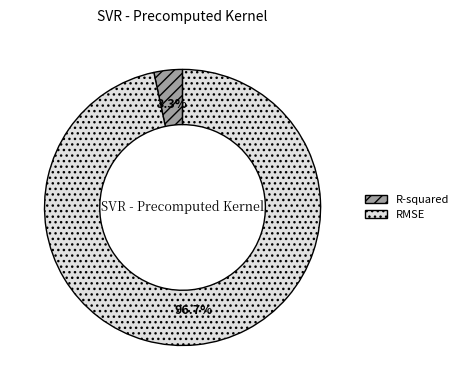

What is the largest slice in the pie chart?

RMSE